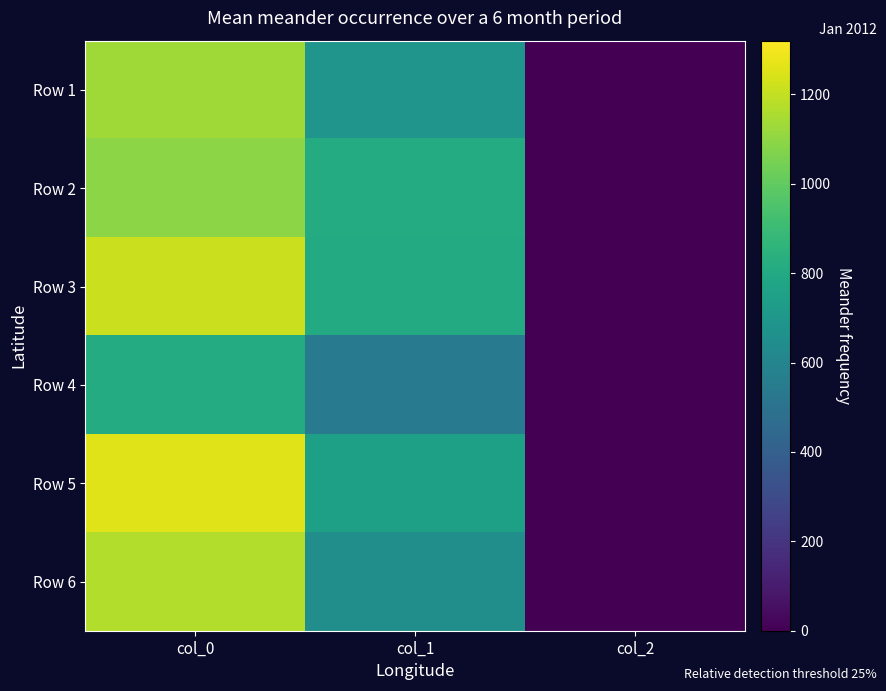

Reading right to left, list all the values displayed in this chart.

Row 1: col_2=2.0	col_1=690.8	col_0=1132.2
Row 2: col_2=2.0	col_1=812.2	col_0=1091.1
Row 3: col_2=2.0	col_1=805.5	col_0=1214.4
Row 4: col_2=1.3	col_1=551.2	col_0=810.0
Row 5: col_2=2.0	col_1=750.4	col_0=1254.4
Row 6: col_2=2.0	col_1=651.4	col_0=1165.6